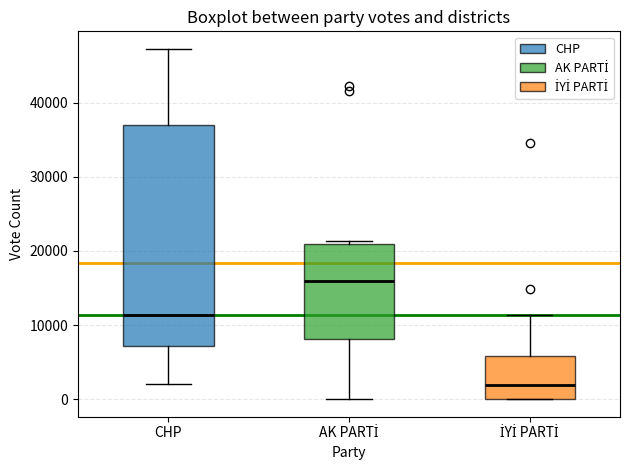

Reading left to right, read every box against the y-axis: the position of its median line, the range the box covers, and the ends of its whiskers. The values are not printed on the chart, so give them approximately, as read against the axis.

CHP: median 11000, box 7000 to 37000, whiskers 2000 to 47000
AK PARTİ: median 16000, box 8000 to 21000, whiskers 0 to 21000 (just above the box's upper edge)
İYİ PARTİ: median 2000, box 0 to 6000, whiskers 0 to 11000